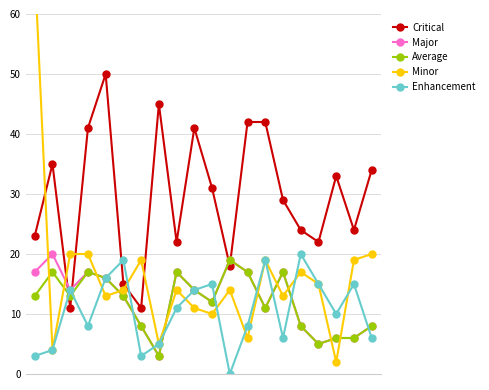

How many times do Minor and Enhancement cross each other?

7